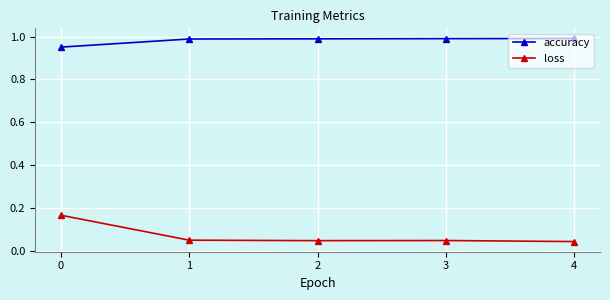

Between 0 and 2, which series saw the biggest shift?

loss